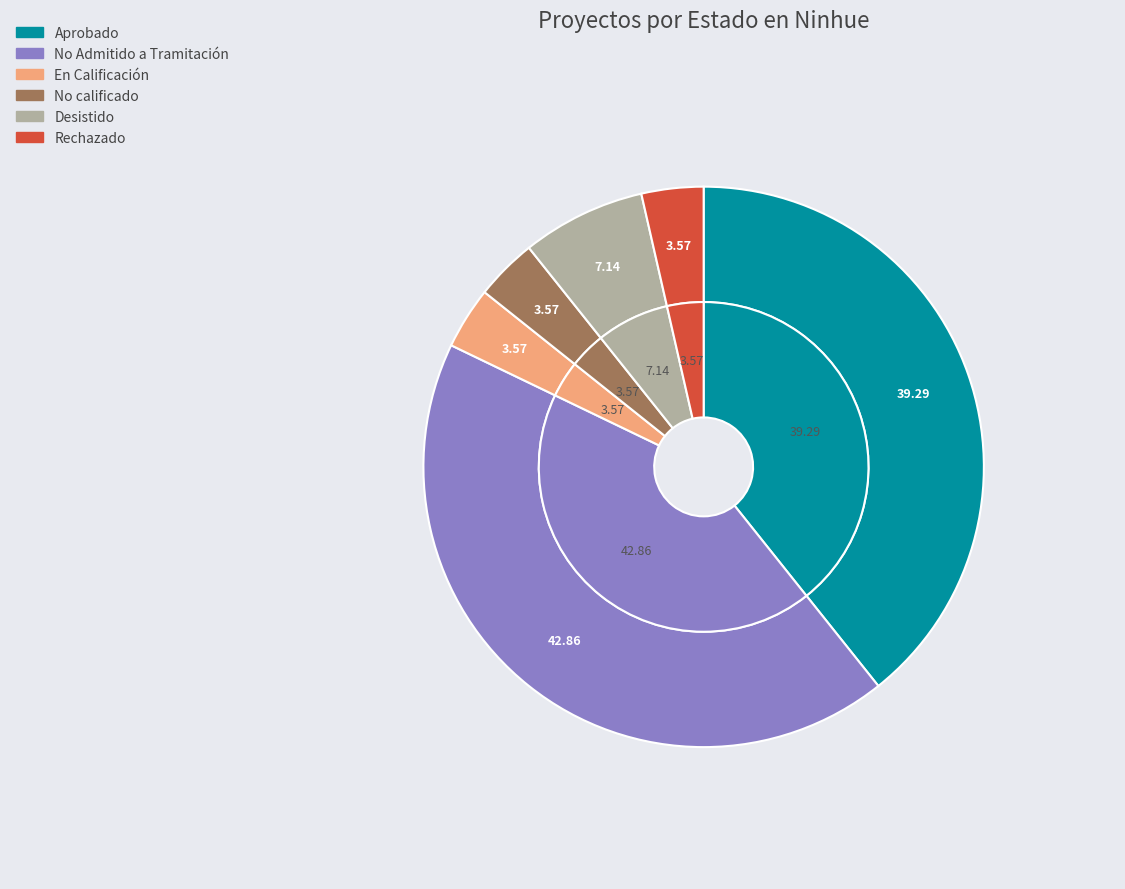

To the nearest percent, what percentage of the pie is Desistido?

7%